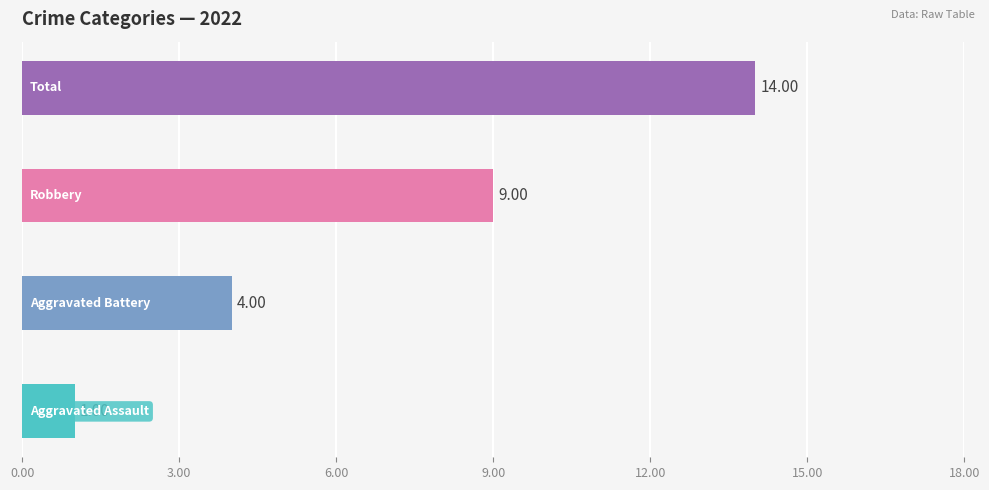

How many series are shown in this chart?

4